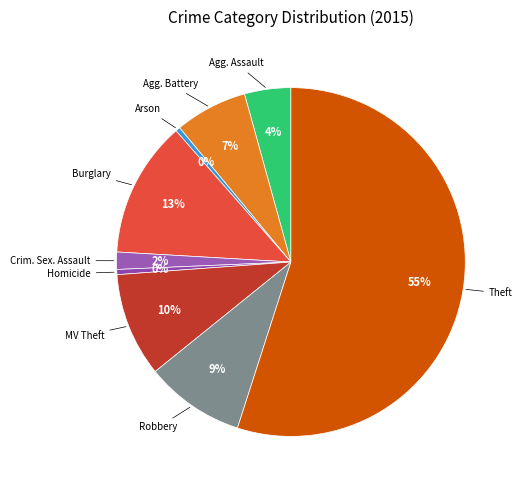

Is there a majority slice in this chart?

Yes